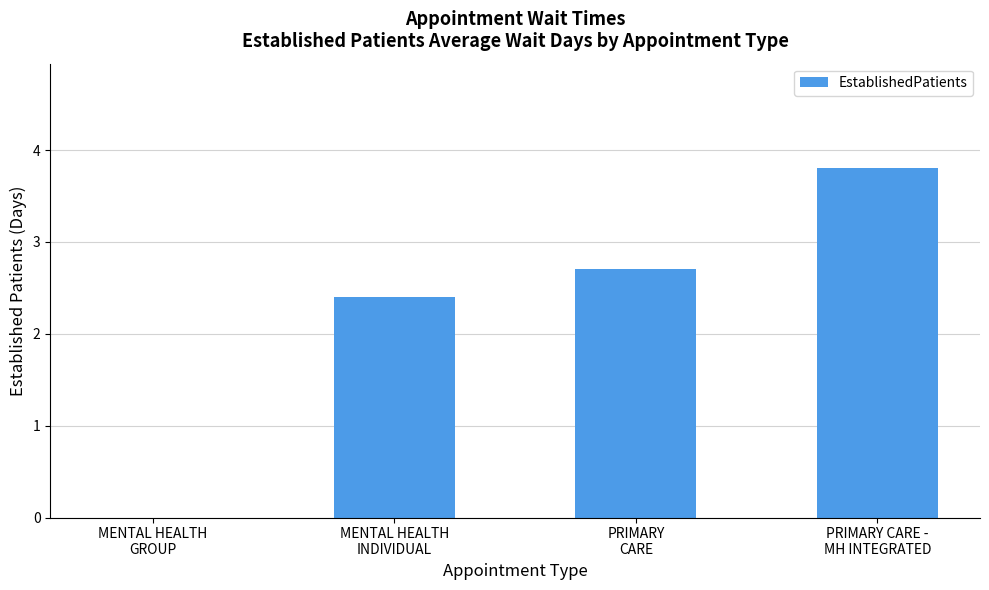

How many categories are shown in the chart?

4